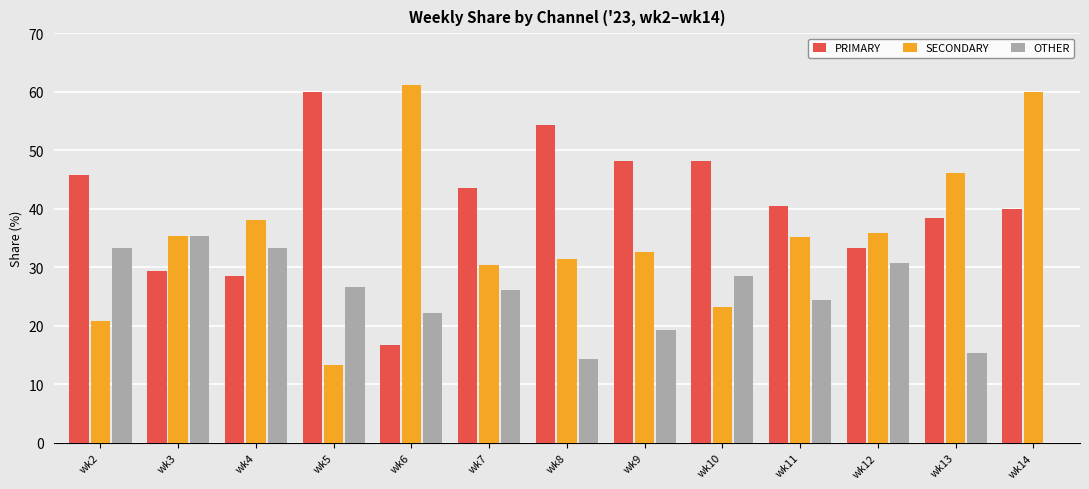

What is the spread (max minus min) of values at wk13?

30.8